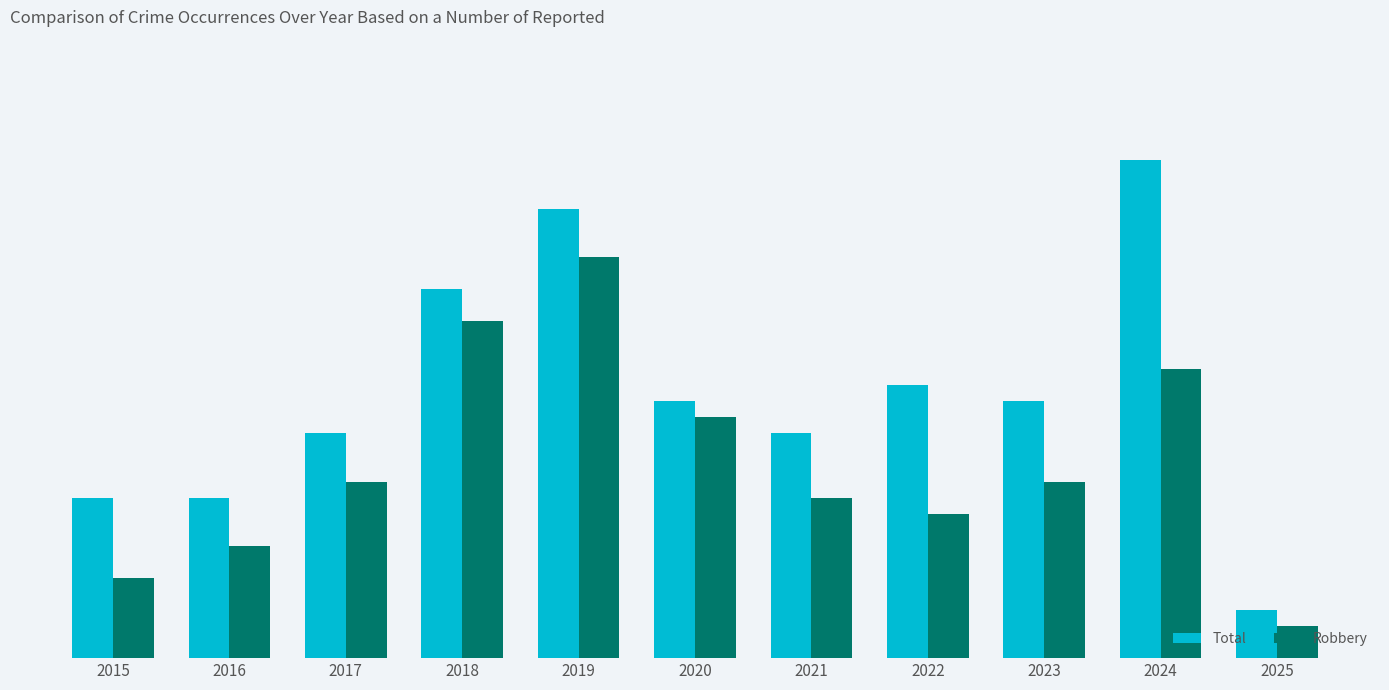

Are the bars grouped side by side (vs. stacked)?

Yes